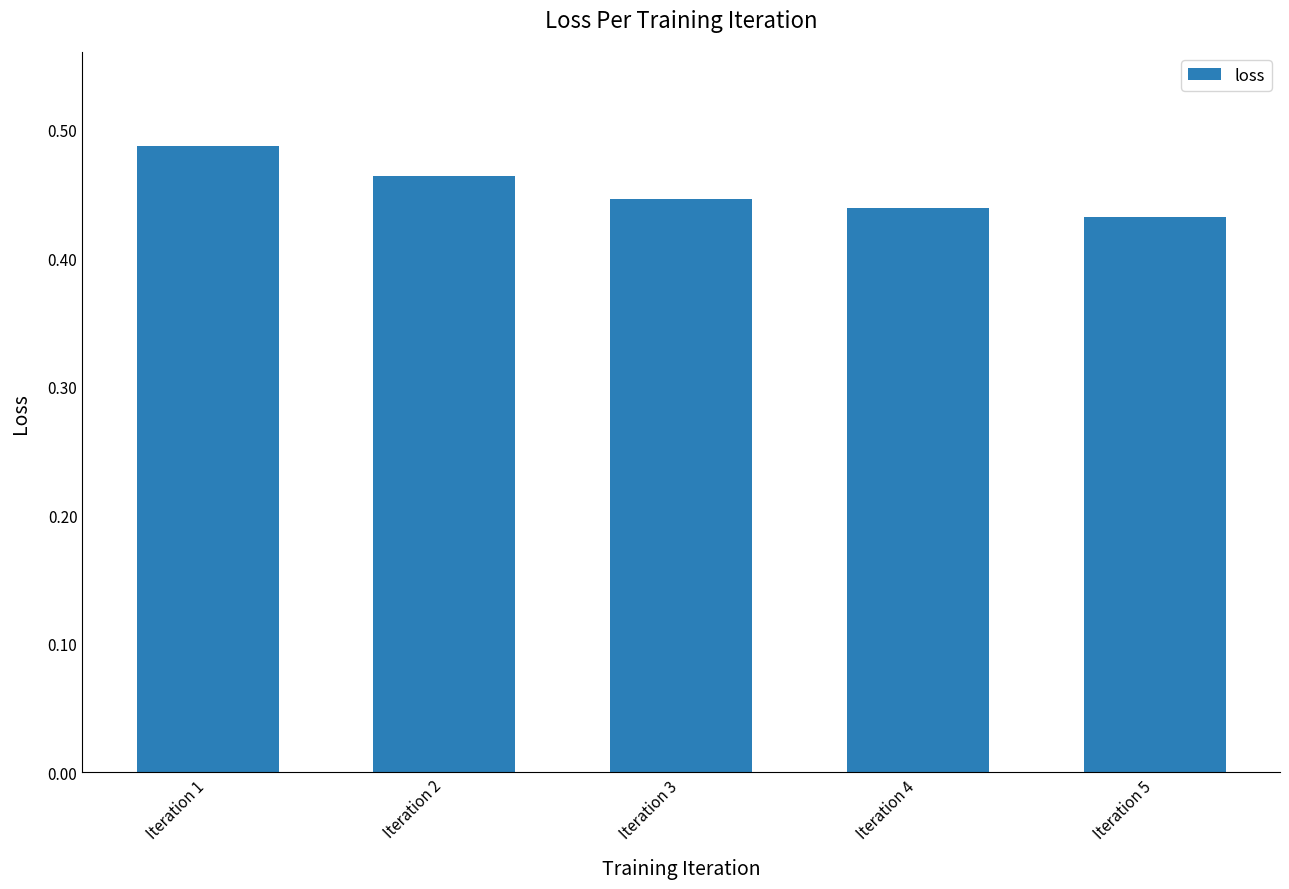

Rank the categories by value from highest to lowest.

Iteration 1, Iteration 2, Iteration 3, Iteration 4, Iteration 5